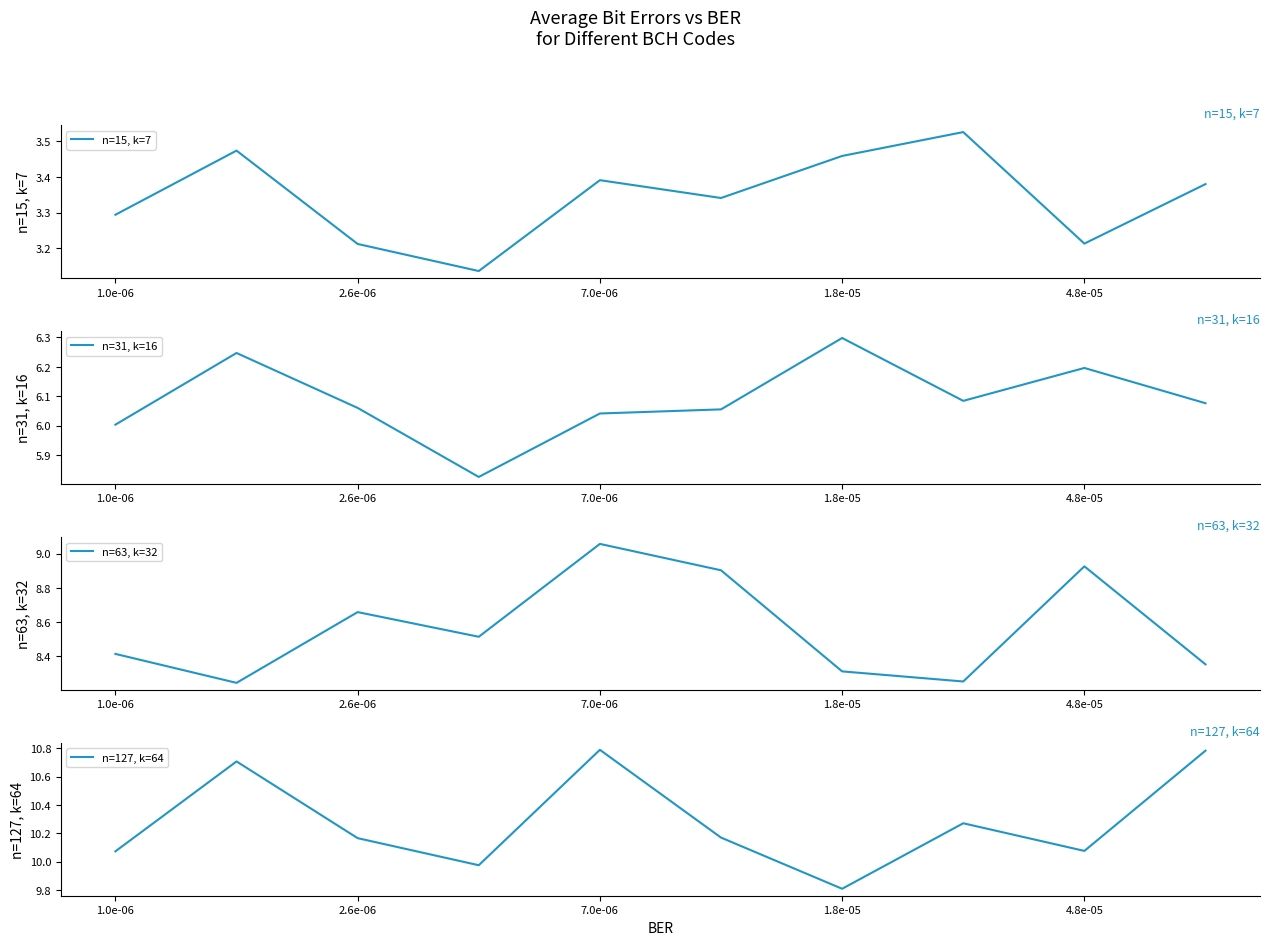

What is the highest value of the n=31, k=16 series?

6.3